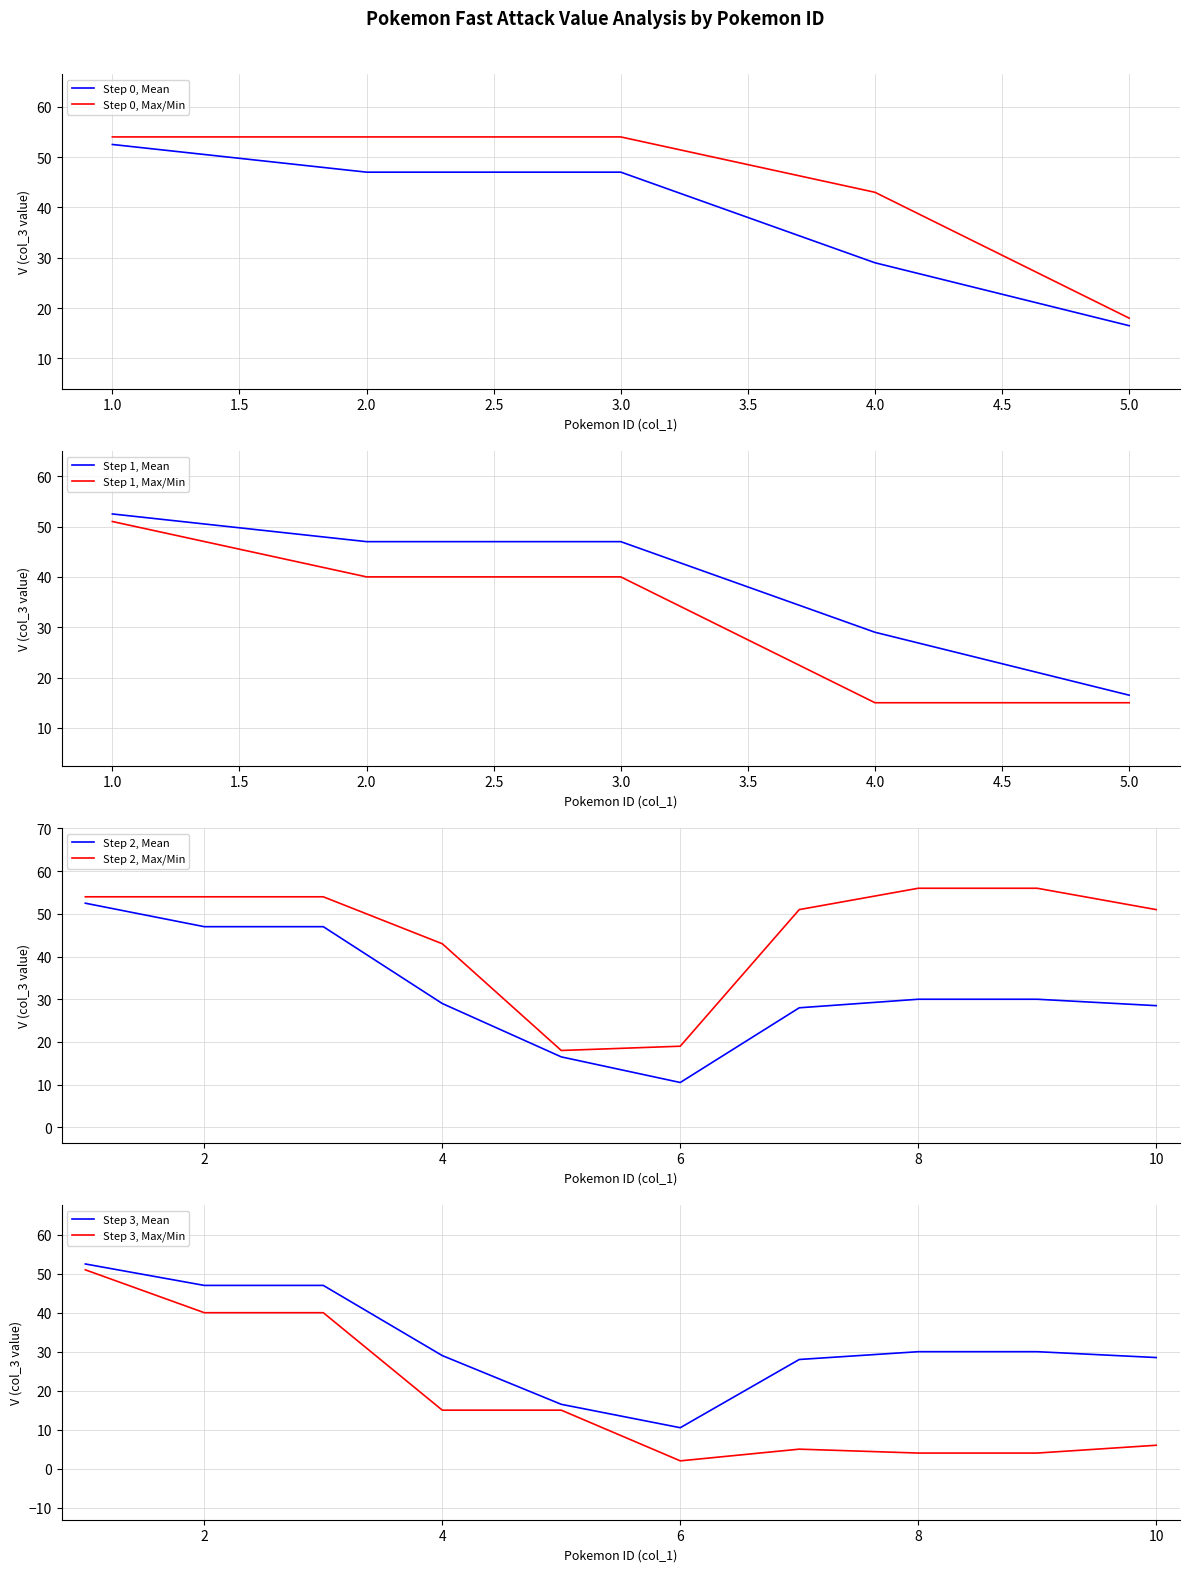

Where is the first local maximum for Other Attacks?

2